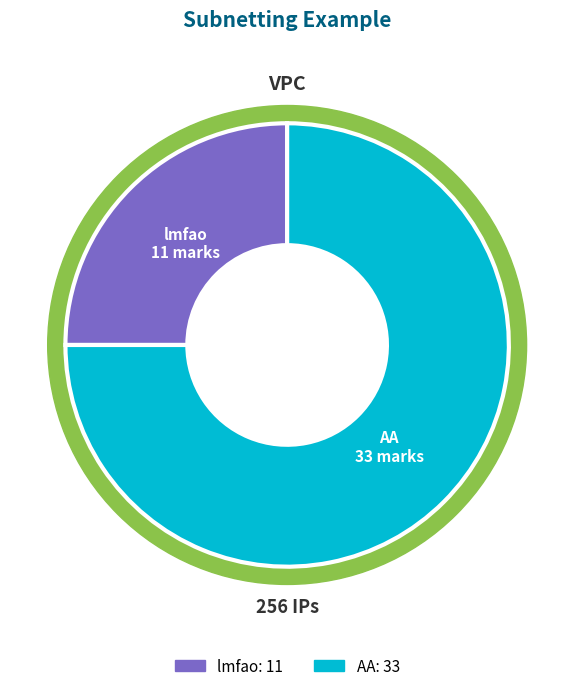

How much of the chart is everything except AA?

25.0%